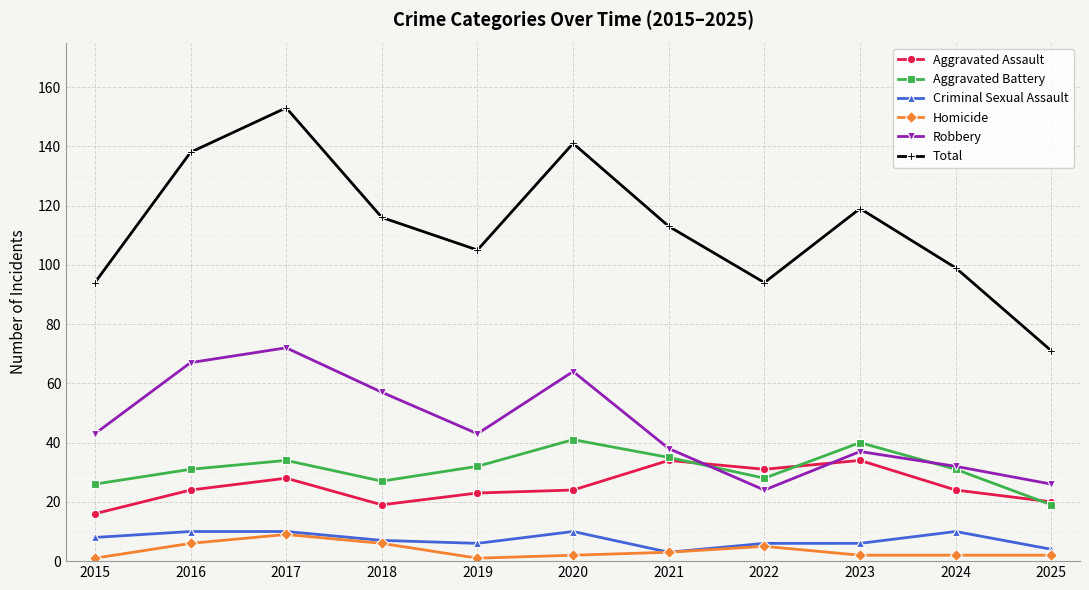

In Total, how many points are lower than both neighbors (excluding endpoints)?

2